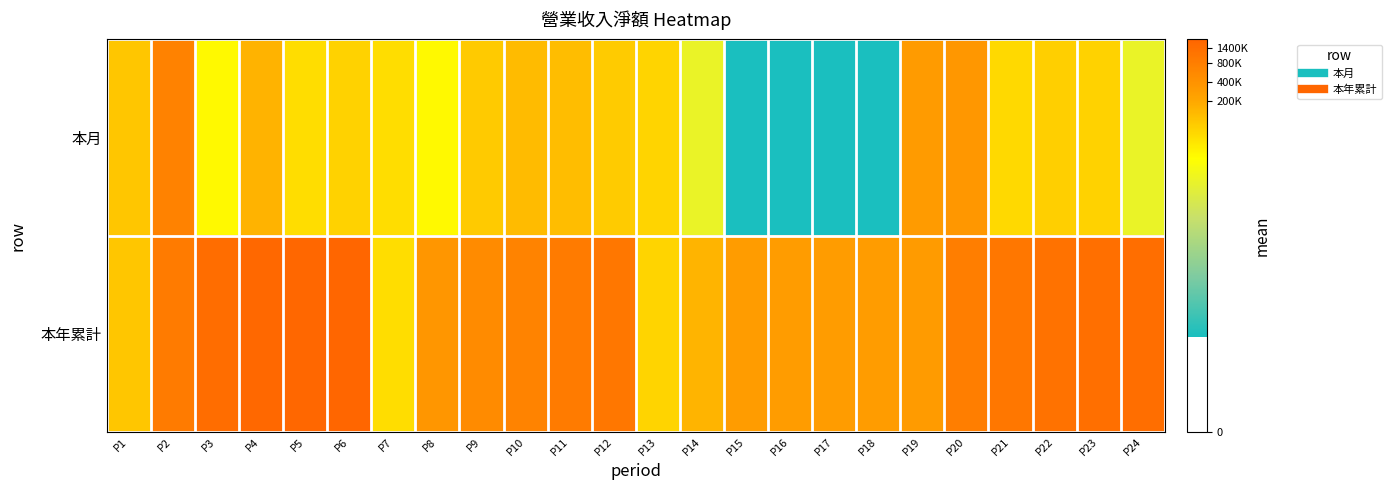

Reading left to right, list all the values displayed in this chart.

本月: P1=11.5	P2=13.5	P3=10.2	P4=11.9	P5=10.9	P6=11.1	P7=10.9	P8=10.2	P9=11.4	P10=11.7	P11=11.7	P12=11.3	P13=11.1	P14=9.3	P15=3.5	P16=3.5	P17=3.5	P18=3.5	P19=12.6	P20=12.7	P21=11.0	P22=11.2	P23=11.2	P24=9.3
本年累計: P1=11.5	P2=13.7	P3=14.2	P4=14.4	P5=14.4	P6=14.5	P7=10.9	P8=12.8	P9=13.2	P10=13.4	P11=13.7	P12=13.8	P13=11.1	P14=11.9	P15=12.5	P16=12.5	P17=12.5	P18=12.5	P19=12.6	P20=13.6	P21=13.8	P22=14.0	P23=14.1	P24=14.1